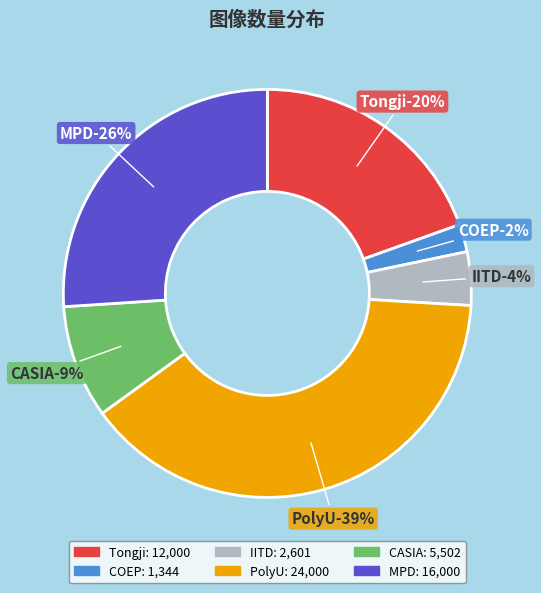

Does Tongji account for over 50% of the chart?

No